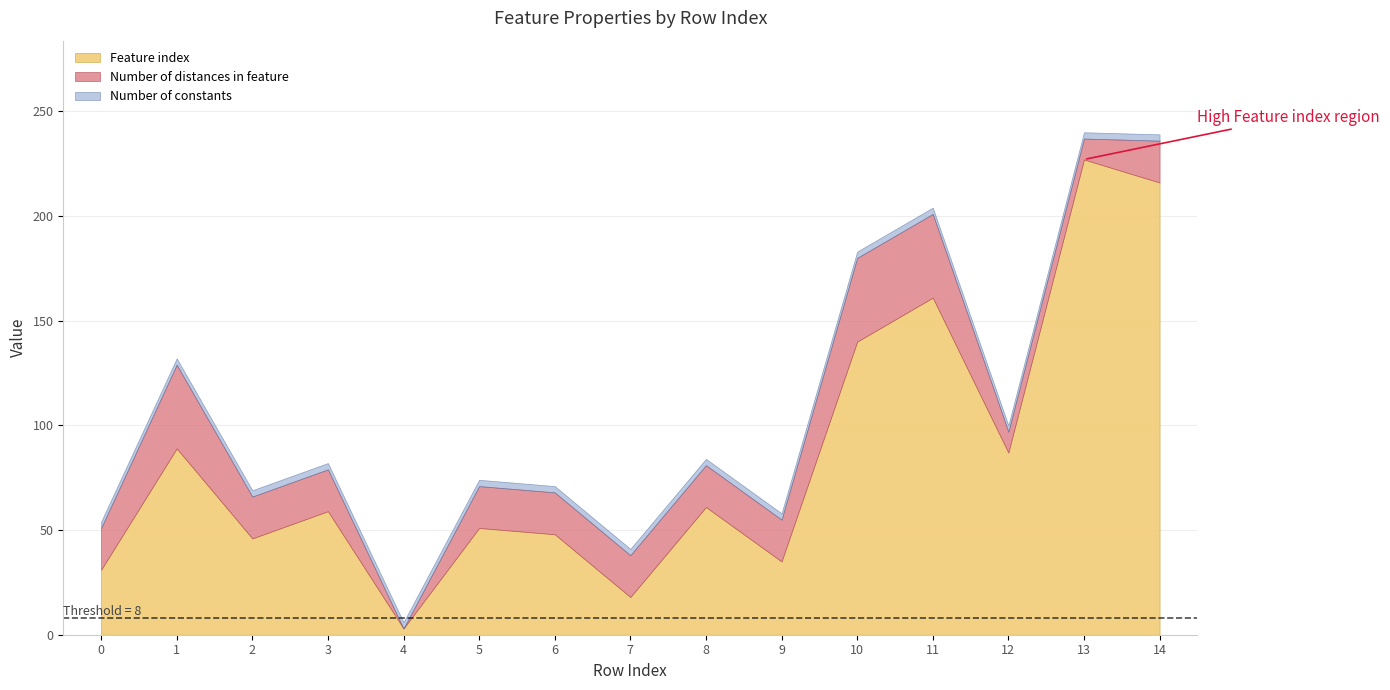

How many lines are shown in the chart?

3